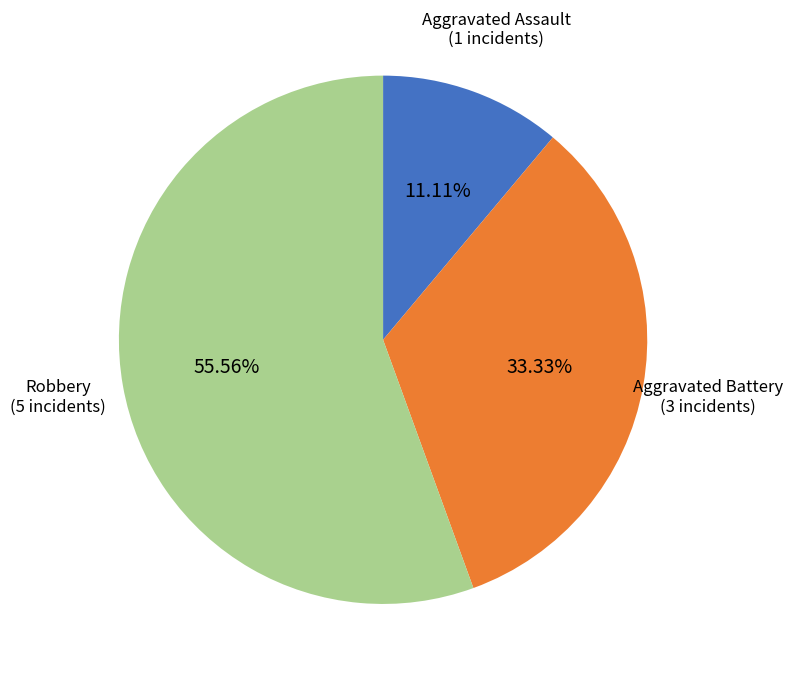

Does any single category account for the majority?

Yes